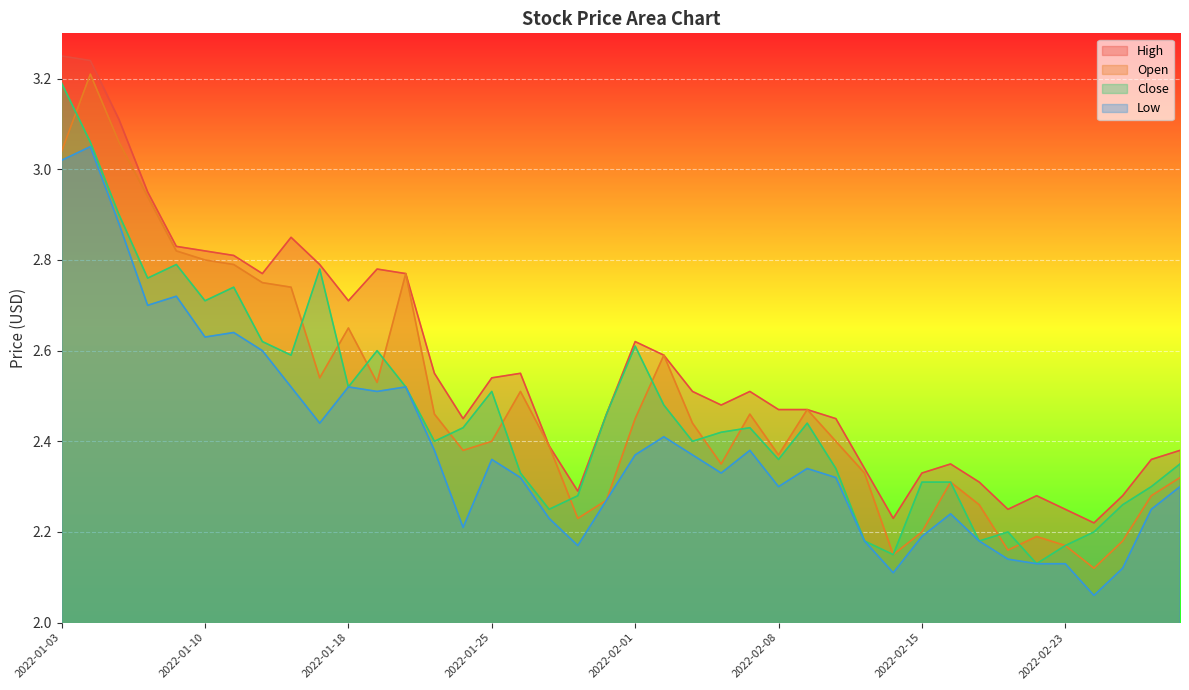

What is the total value across all series at 2022-01-10?

11.0